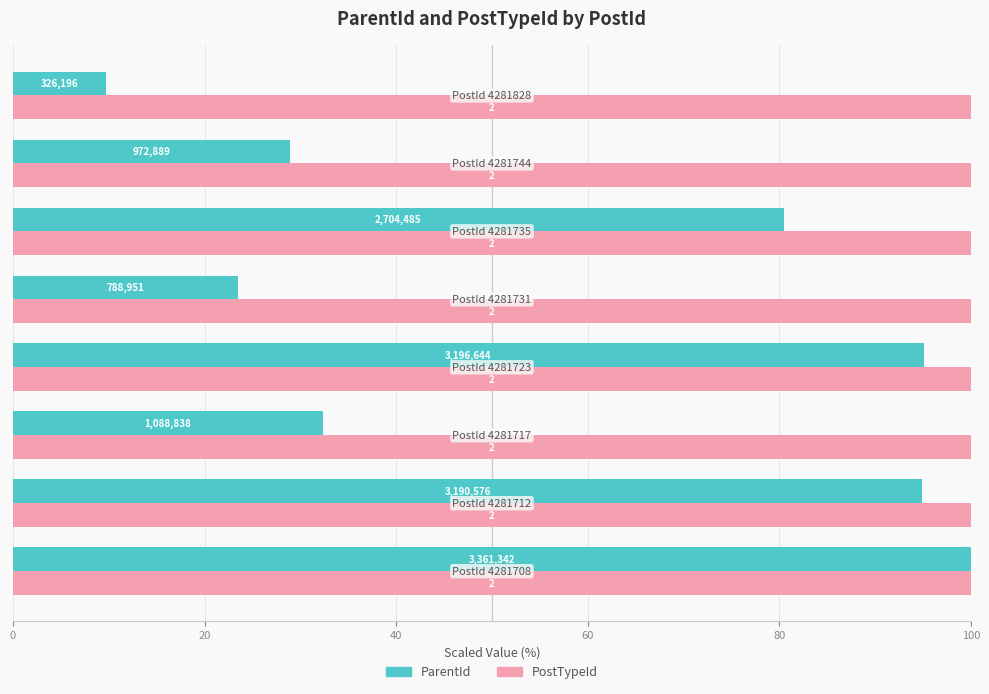

What are all the series names shown in the legend?

ParentId, PostTypeId